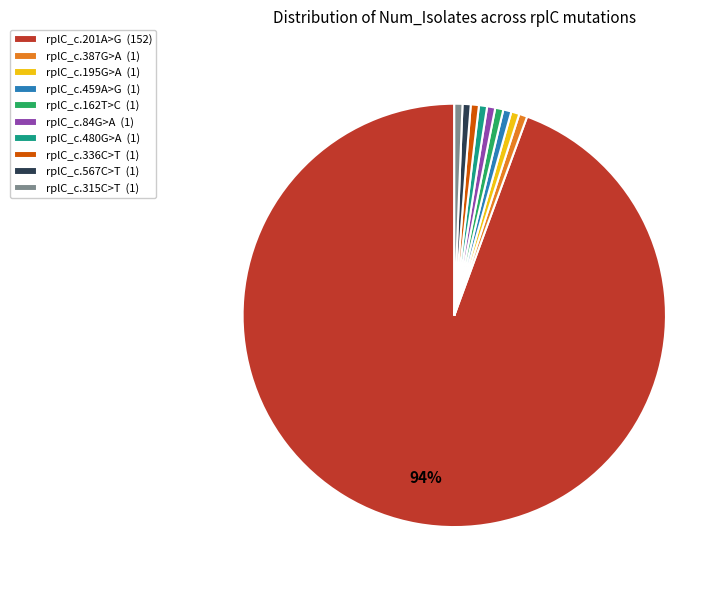

Count the number of slices in the pie.

10